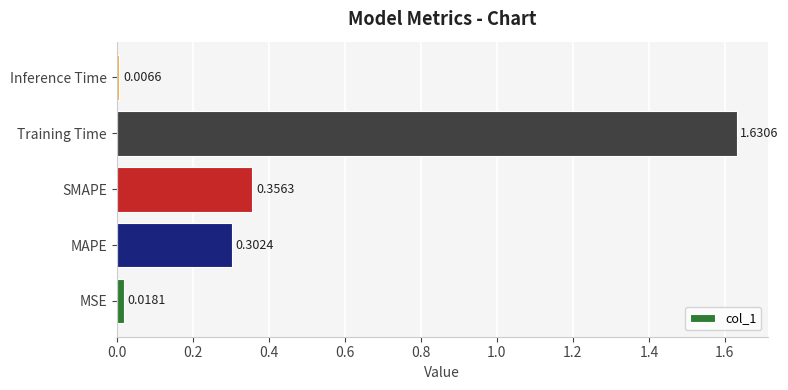

Rank the categories by value from highest to lowest.

Training Time, SMAPE, MAPE, MSE, Inference Time